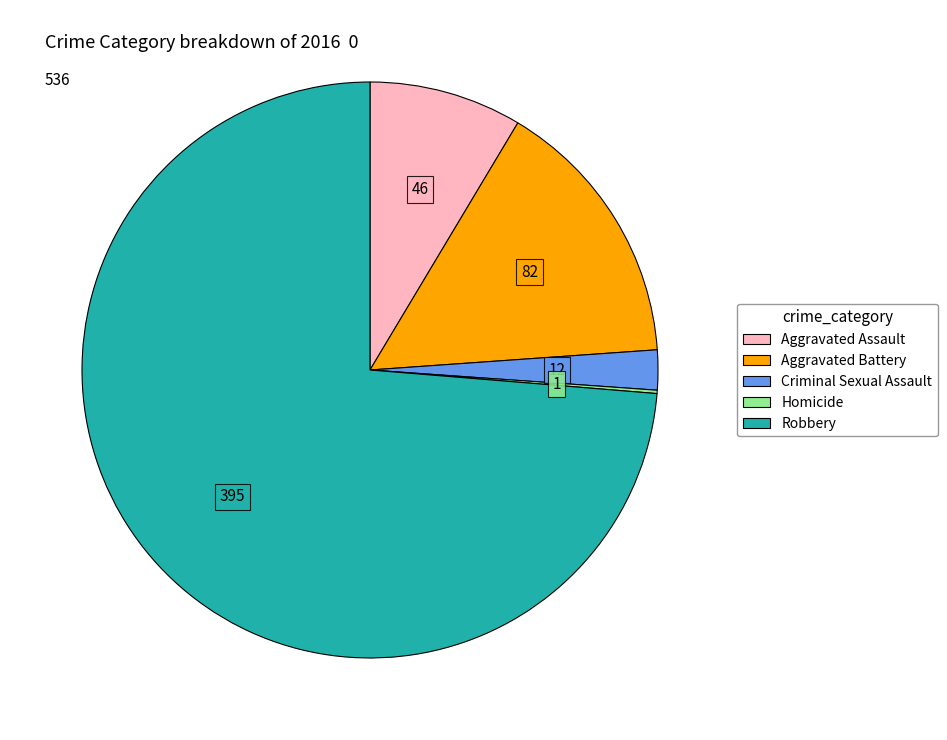

Which has a higher value, Aggravated Battery or Criminal Sexual Assault?

Aggravated Battery